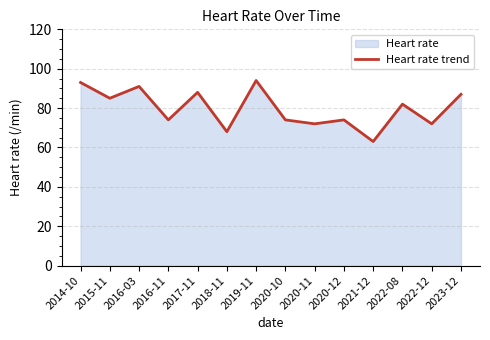

How many lines are shown in the chart?

1